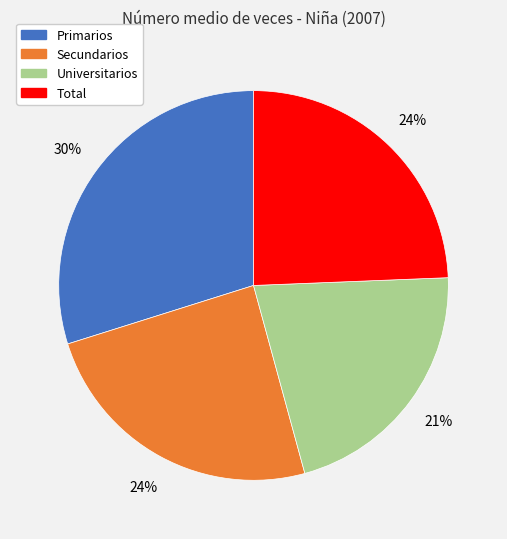

How many segments does this pie chart have?

4